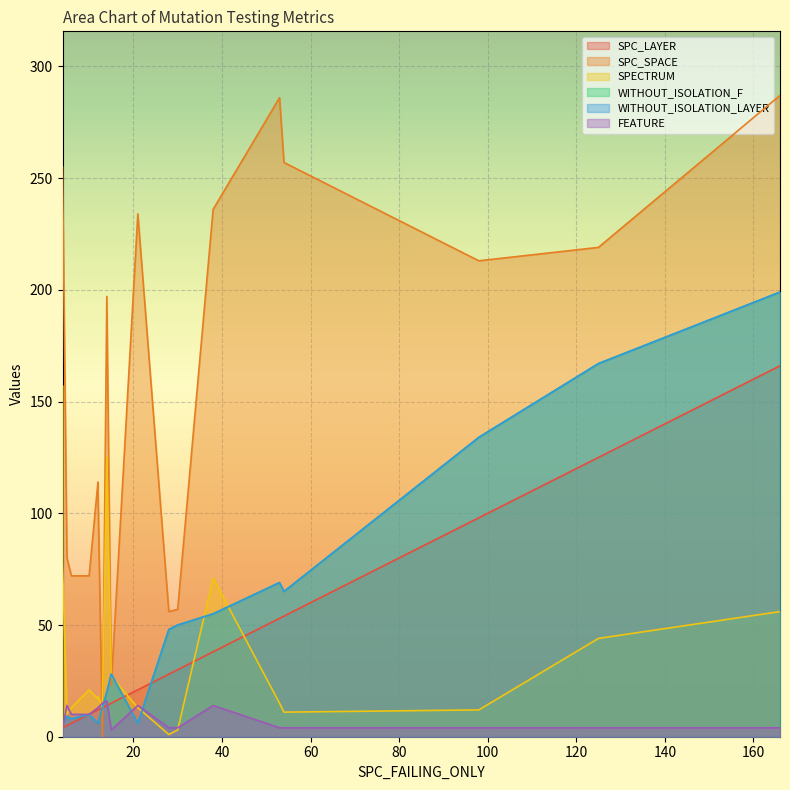

What is the sum of all SPC_SPACE values?

3024